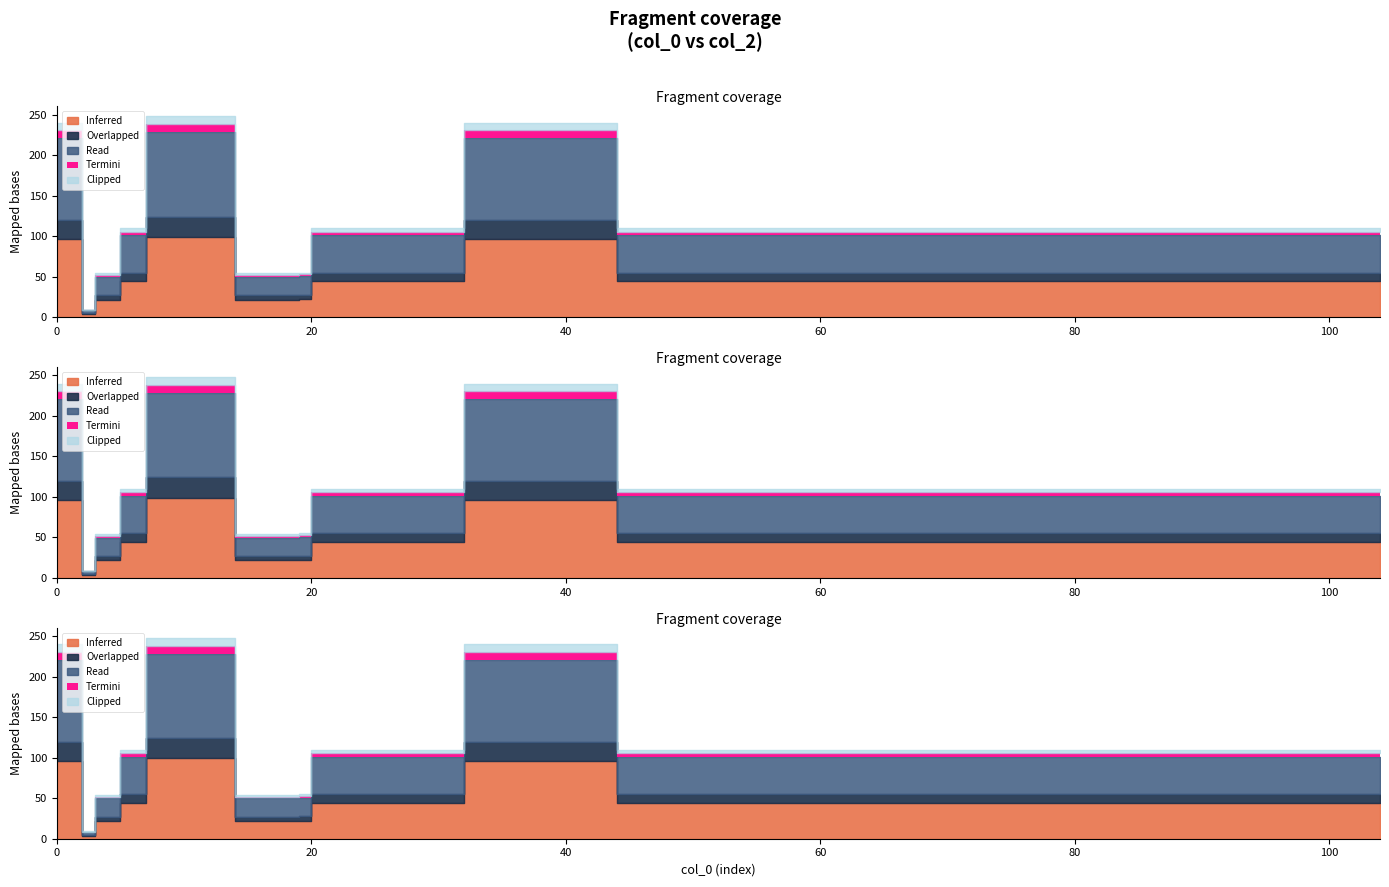

What is the sum of the values at 99 and 86?

220